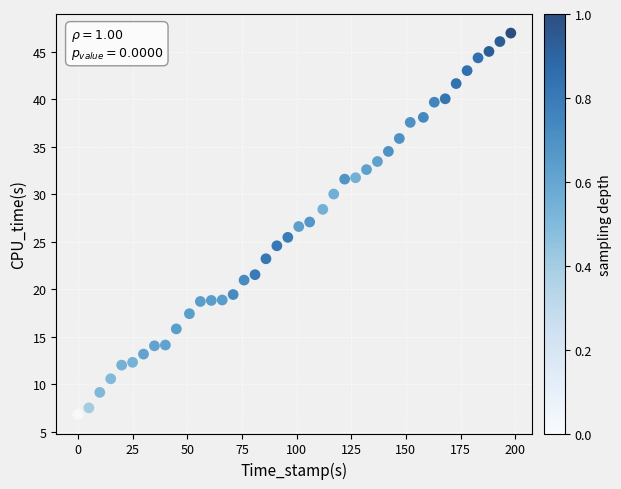

What is the range of X values (max minus min)?

198.0